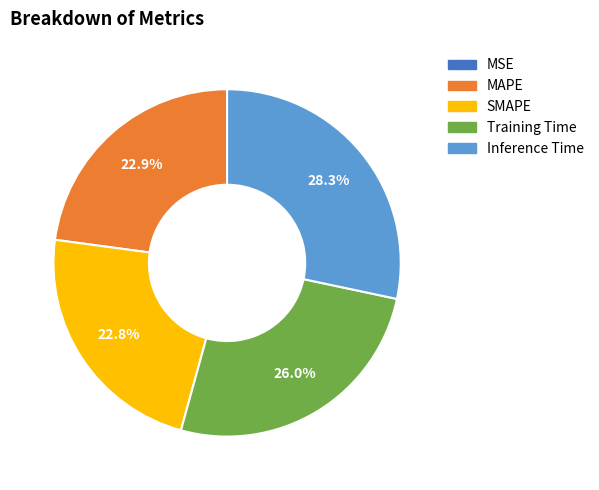

Which slice is the largest?

Inference Time